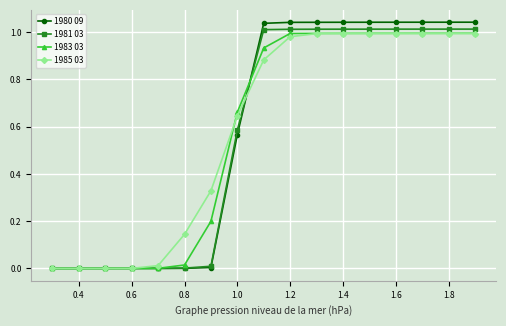

Which series has the widest spread of values?

1980 09